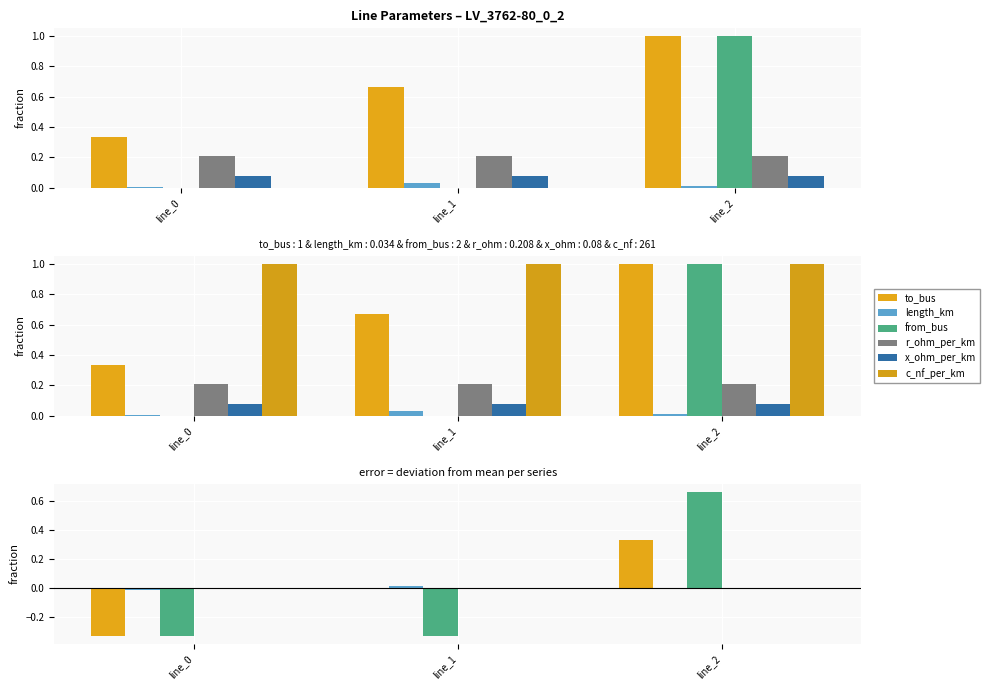

Rank the categories by r_ohm_per_km value from highest to lowest.

line_0, line_1, line_2